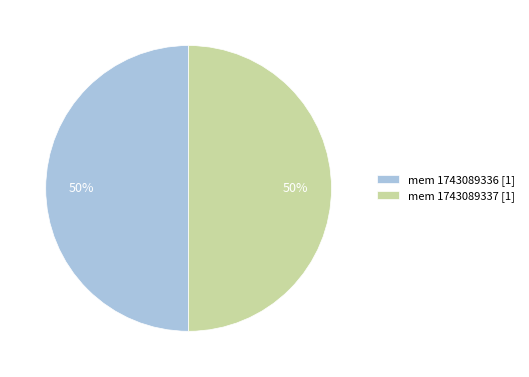

Is the sum of mem 1743089336 [1] and mem 1743089337 [1] greater than half?

Yes